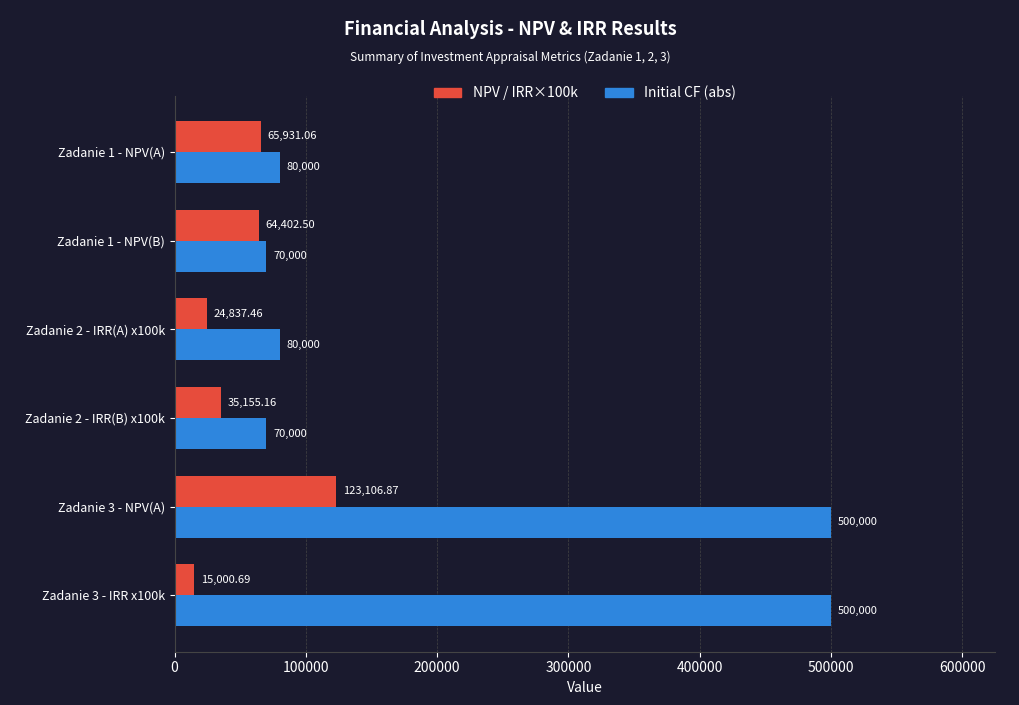

What is the difference between the Initial CF (abs) values at Zadanie 1 - NPV(B) and Zadanie 1 - NPV(A)?

10000.0